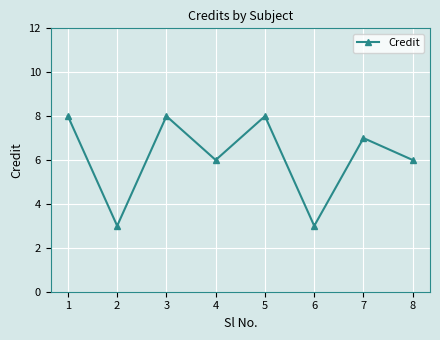

Does the chart have visible grid lines?

Yes